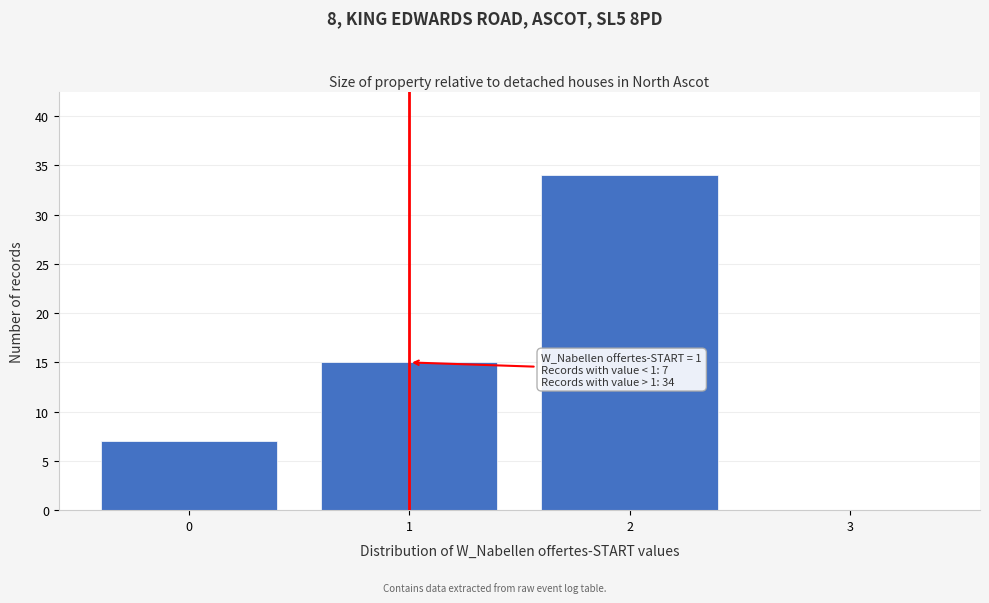

Which range on the x-axis has the tallest bar?

1.5 to 2.5